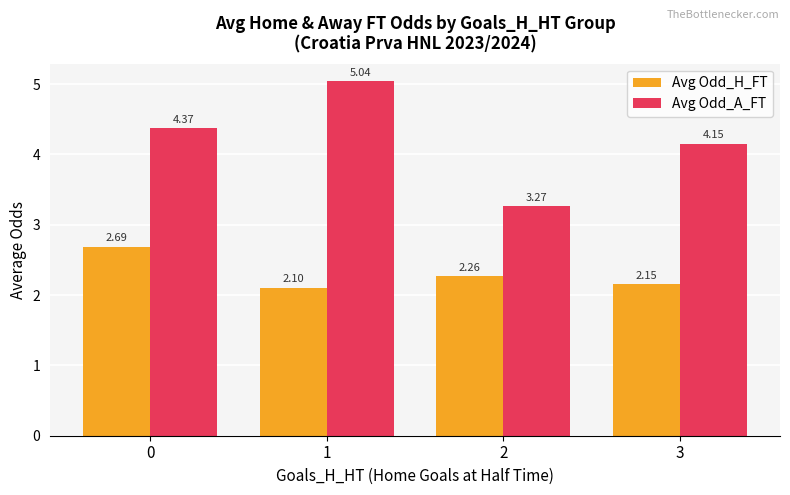

How many data points in Avg Odd_A_FT are above 4?

3